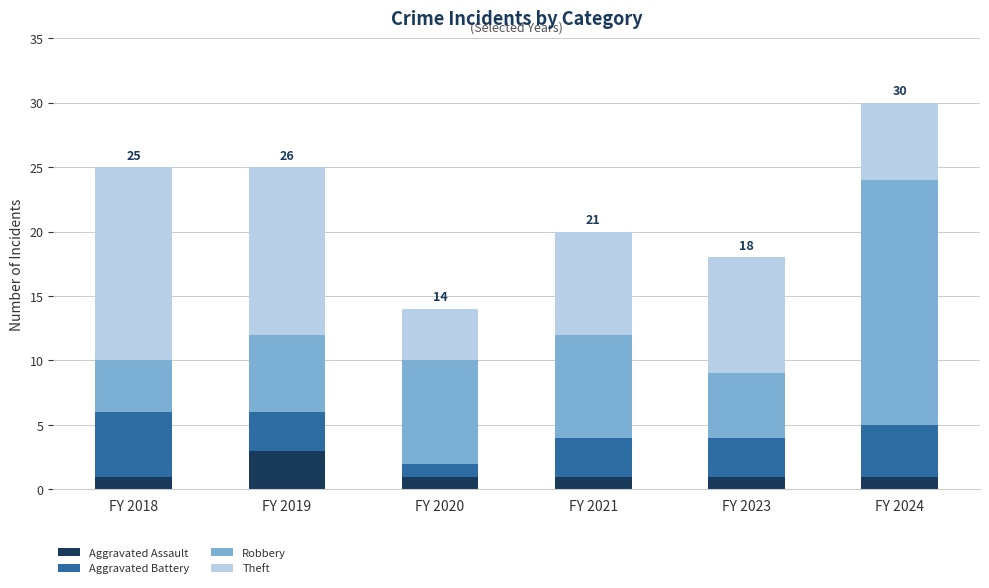

At which category is the sum across all series the highest?

FY 2024